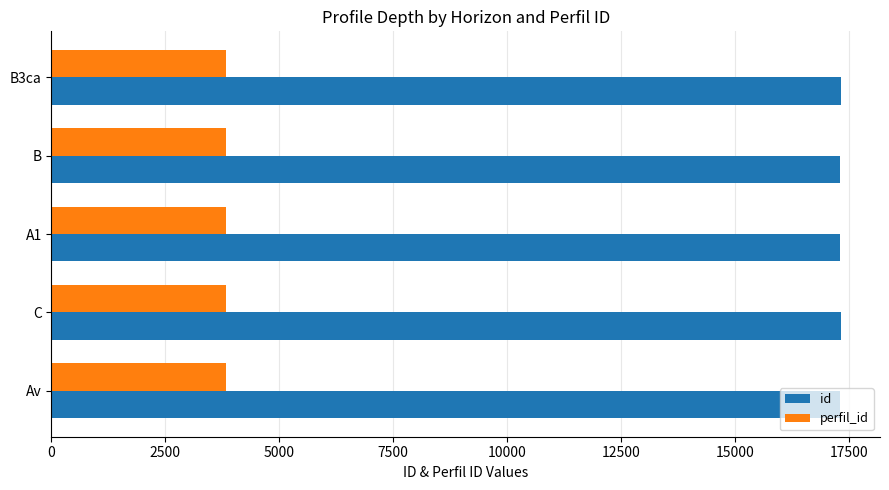

Which series has the widest spread of values?

id